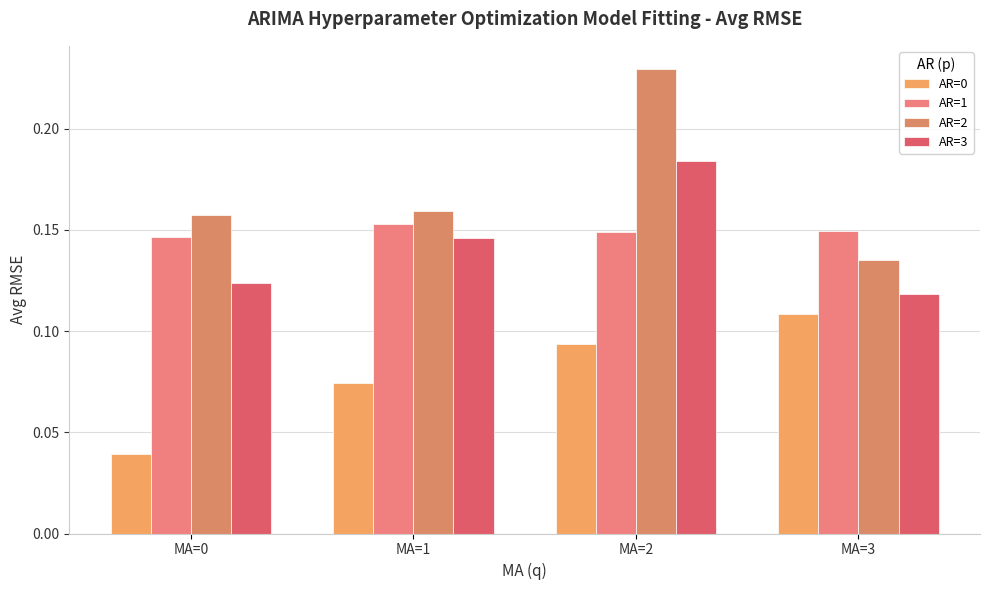

How many categories are shown in the chart?

4